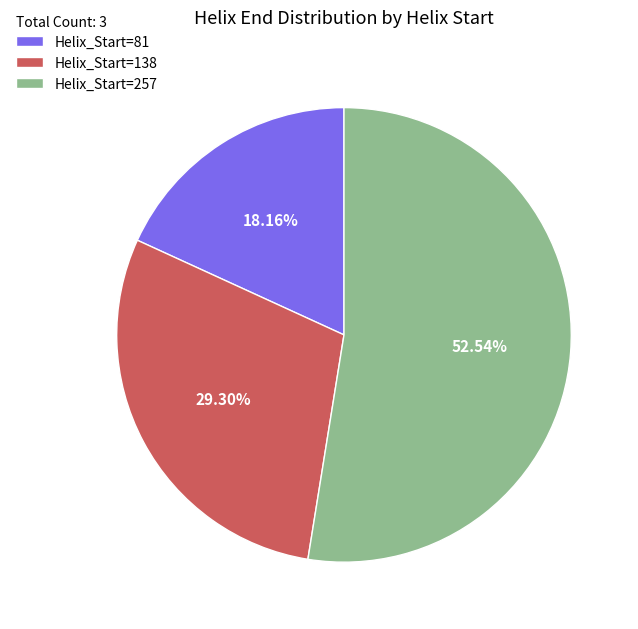

Which category accounts for the majority?

Helix_Start=257